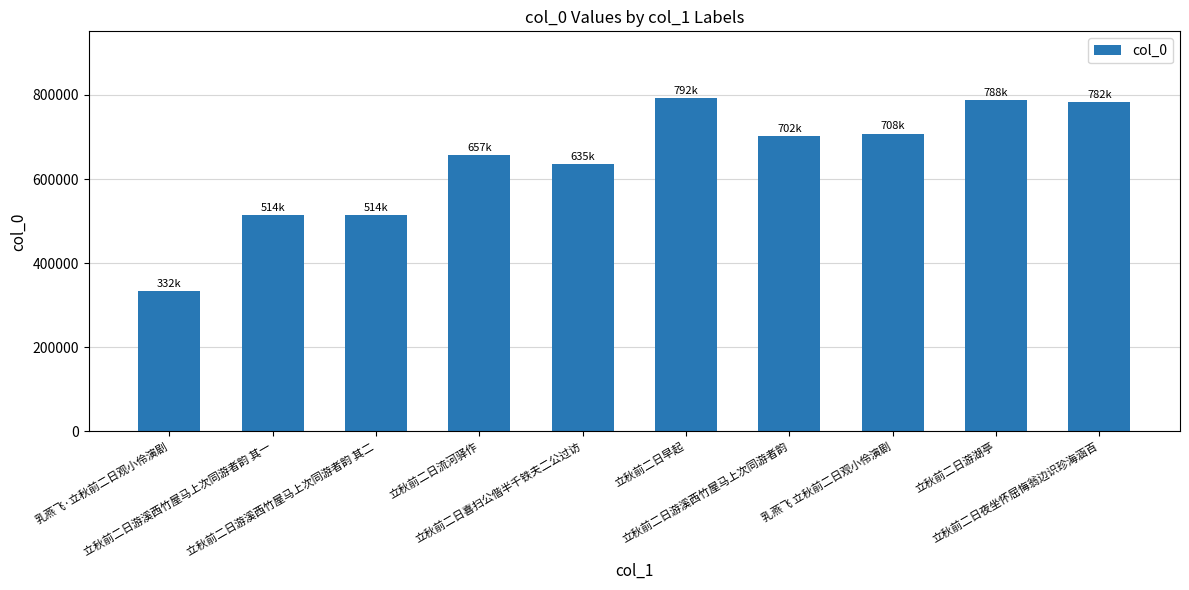

What is the difference between the maximum and minimum values?

460152